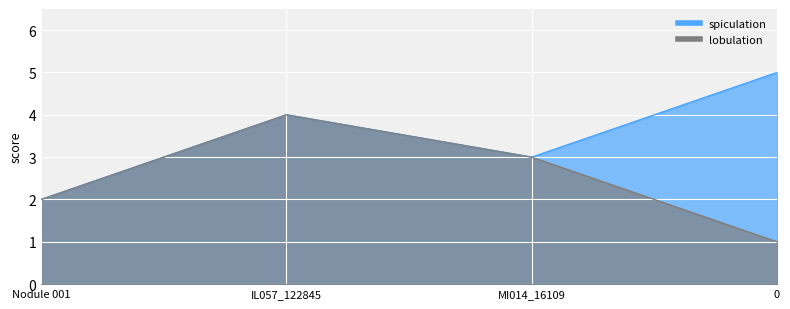

True or false: spiculation and lobulation intersect in this chart.

False